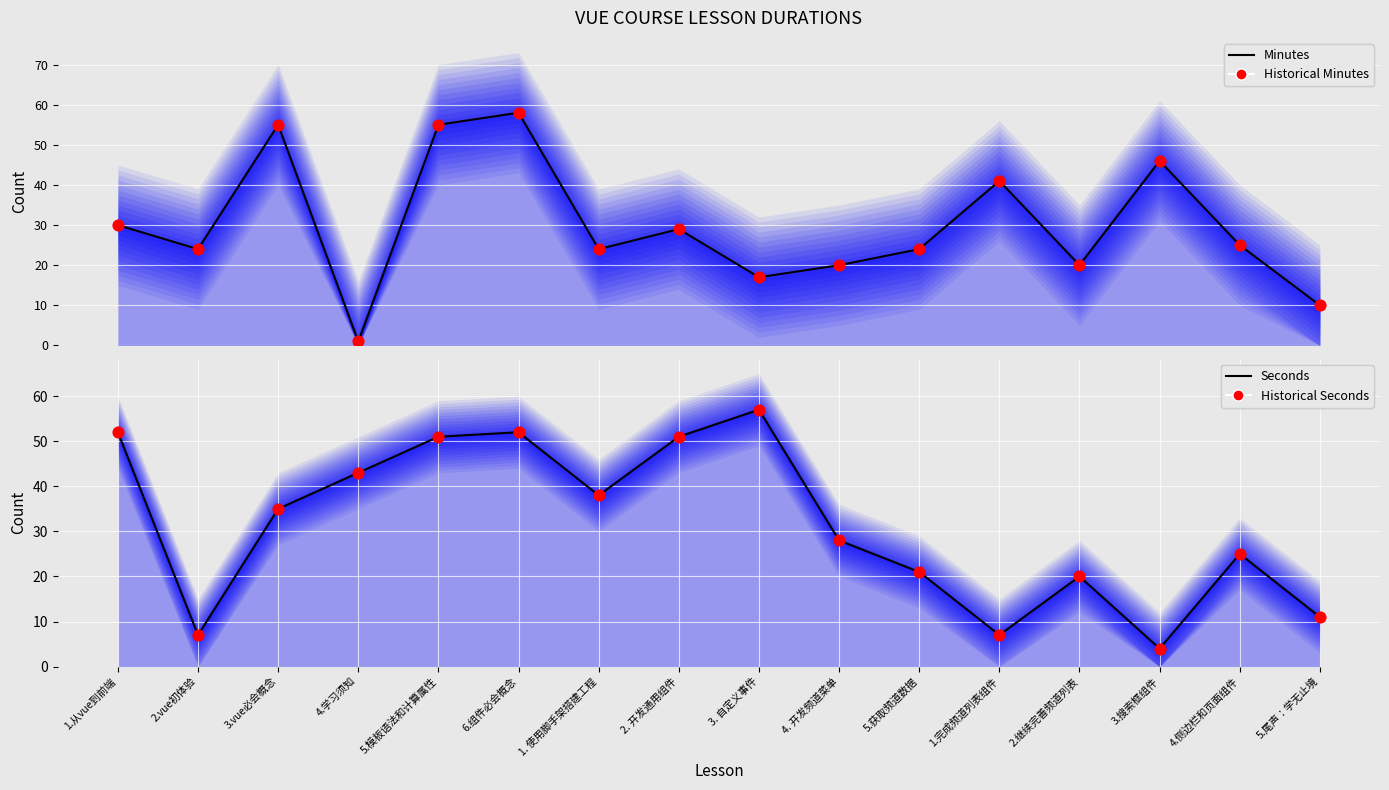

What is the total value across all series at 2. 开发通用组件?

160